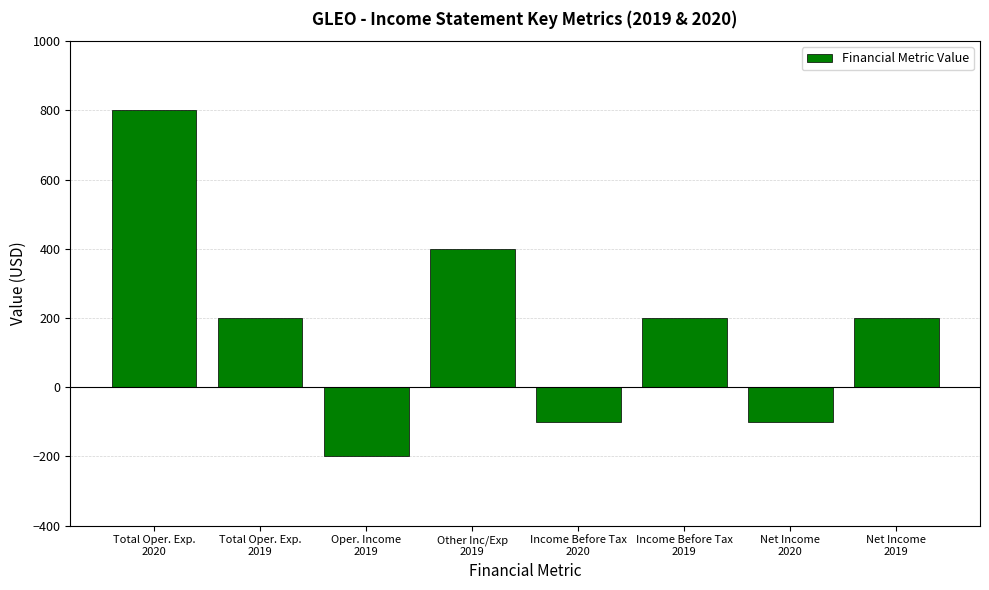

Between Oper. Income
2019 and Total Oper. Exp.
2019, which is larger?

Total Oper. Exp.
2019